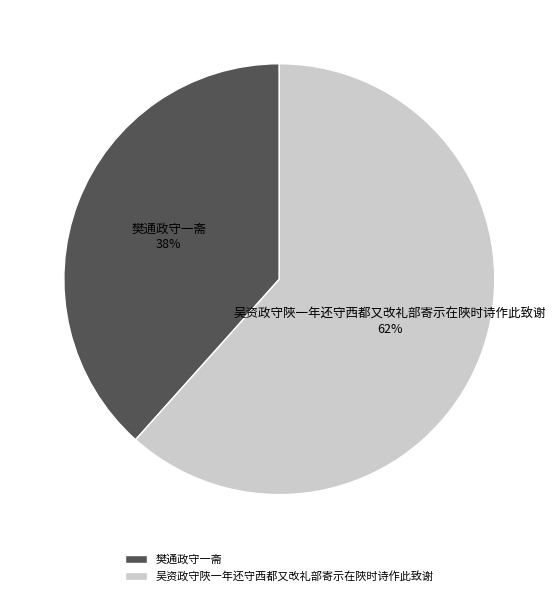

Is it true that 吴资政守陜一年还守西都又改礼部寄示在陜时诗作此致谢 is 62% of the pie?

True